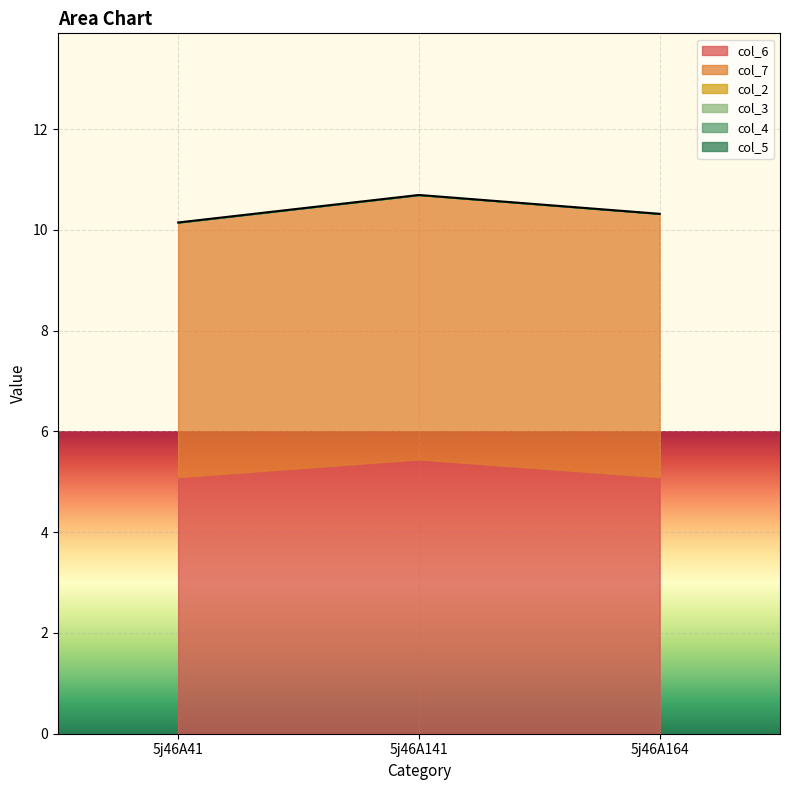

Which label corresponds to the smallest value in the chart?

5j46A41